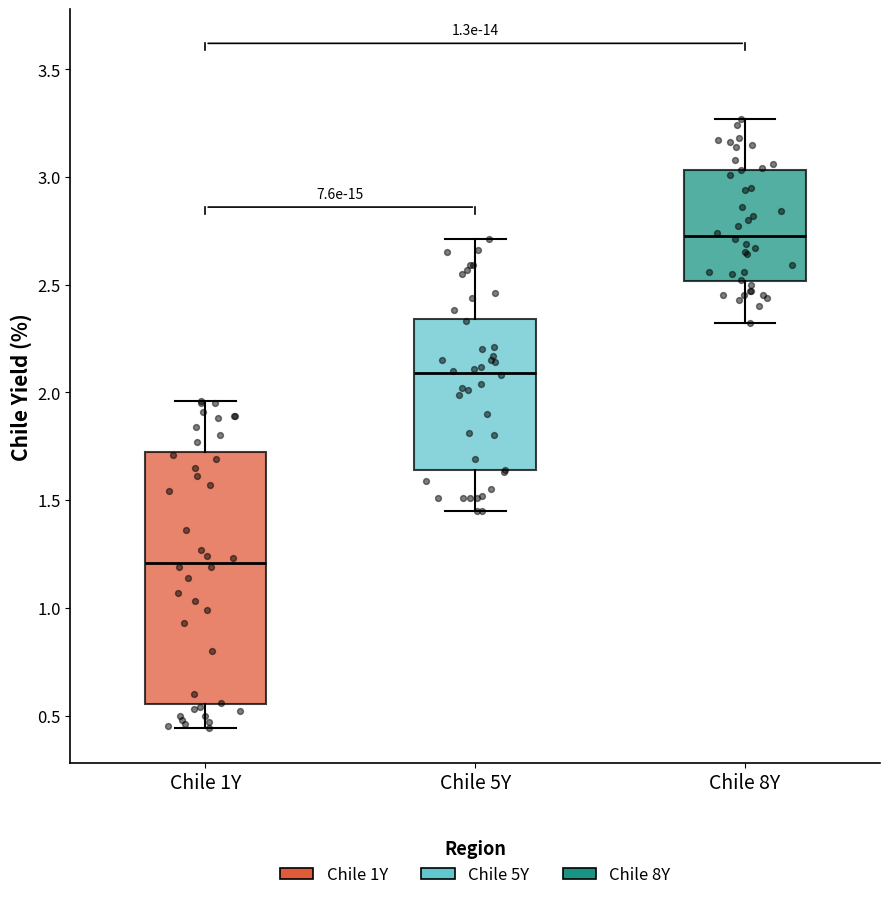

Which box is the tallest, from its lower edge to its upper edge?

Chile 1Y